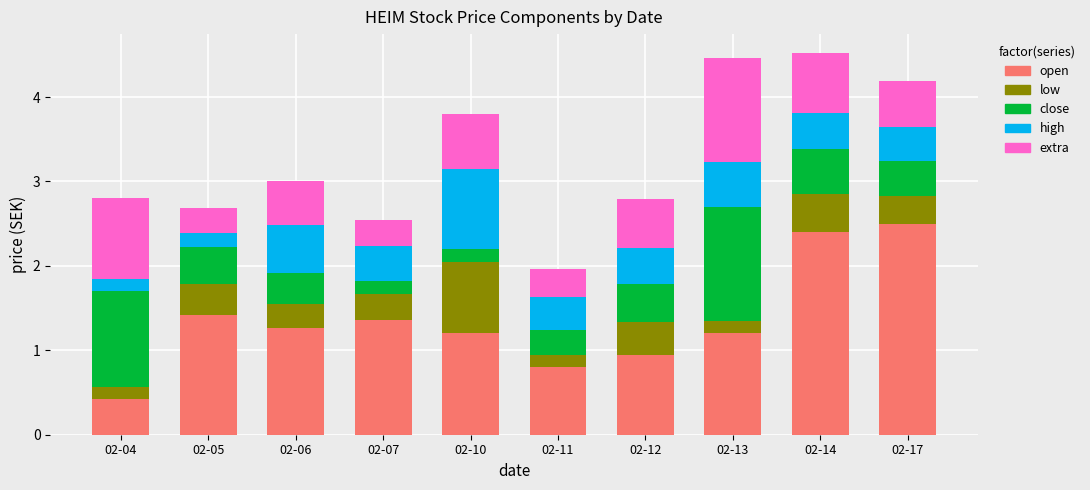

What is the difference between the maximum and minimum values in the open series?

2.1